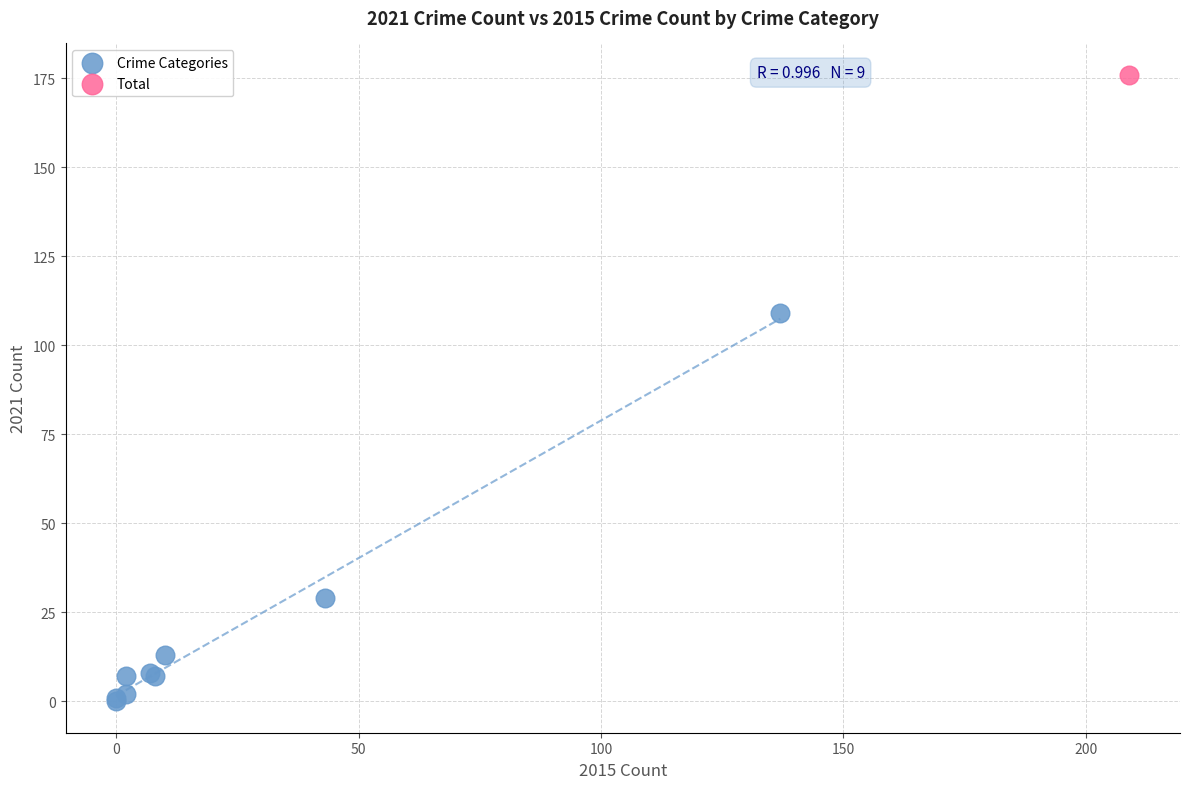

What are all the series names shown in the legend?

Crime Categories, Total